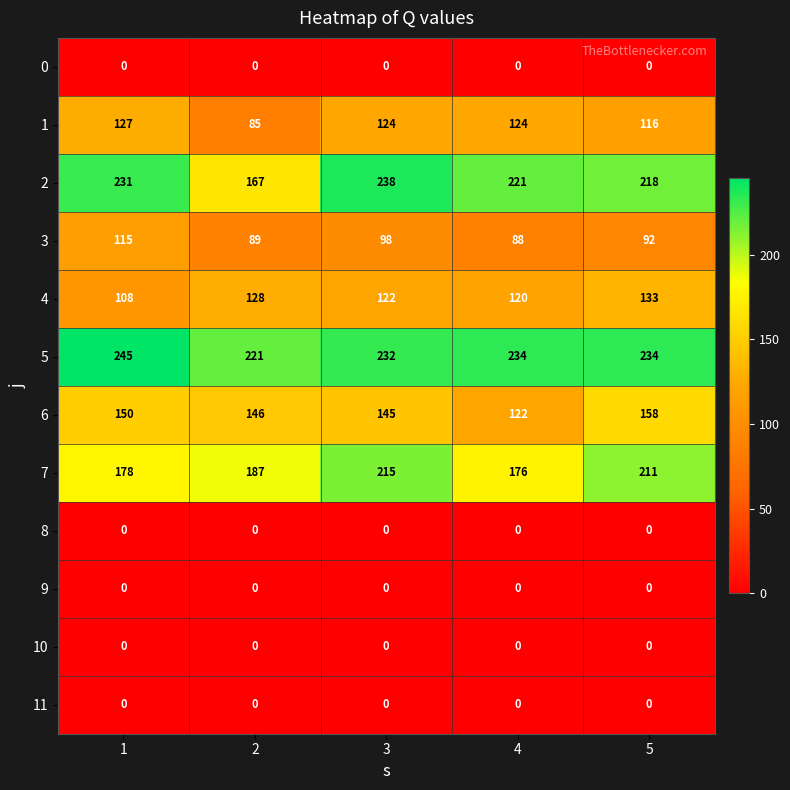

Read the 2 value at 5, to the nearest 5.

220